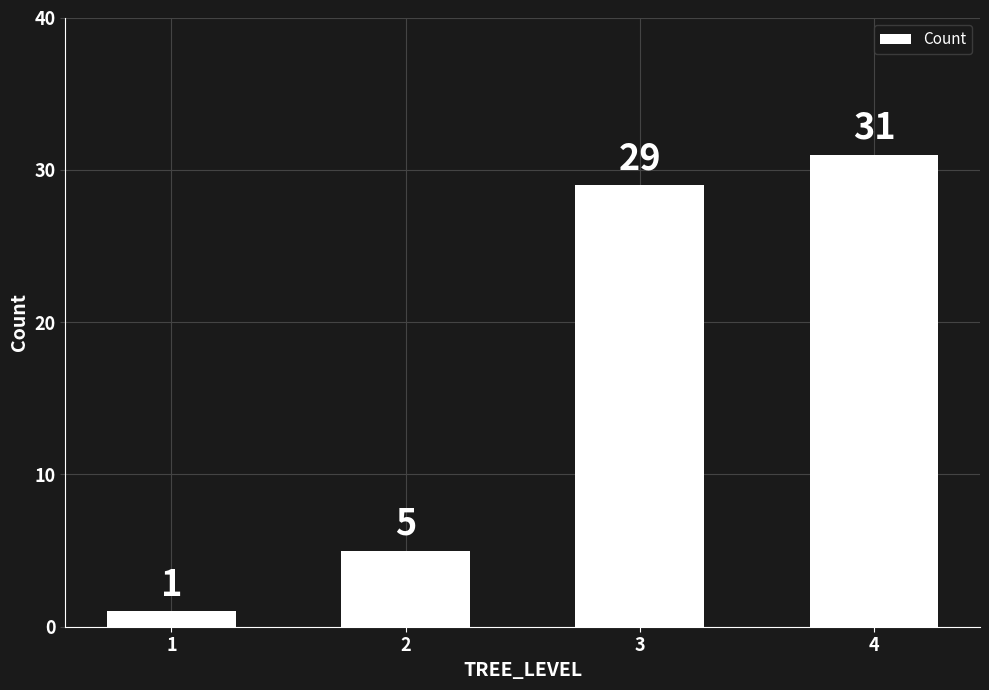

List the labels in order of value, smallest first.

1, 2, 3, 4